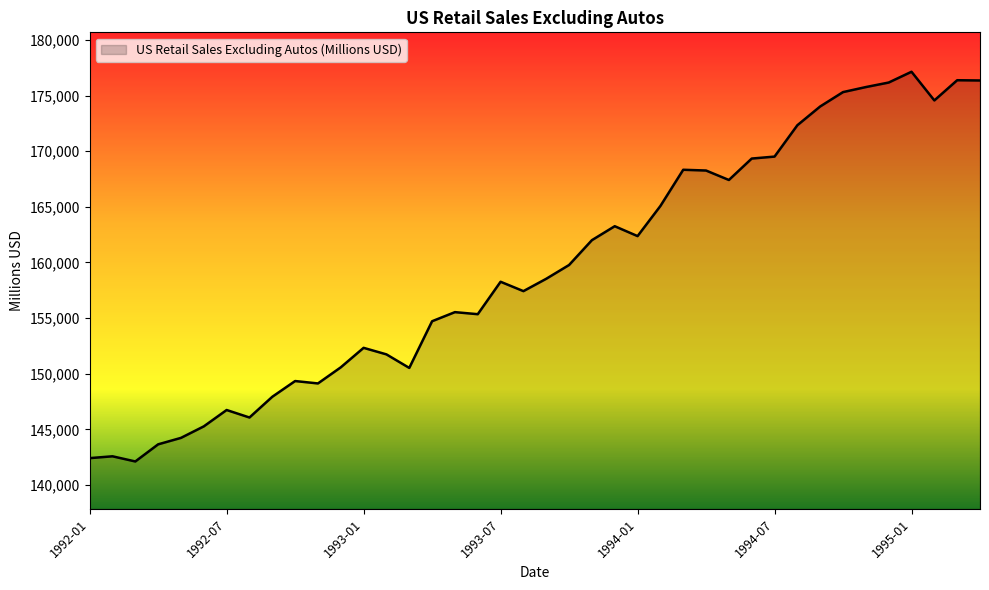

What is the minimum value shown in the chart?

142120